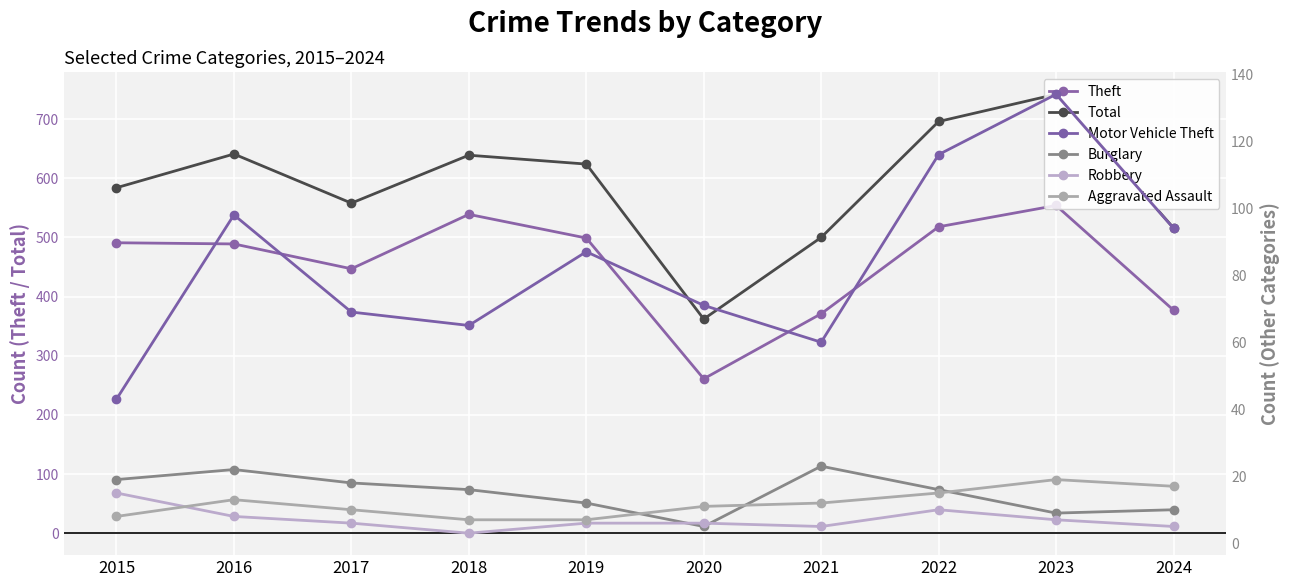

True or false: Motor Vehicle Theft and Theft intersect in this chart.

False